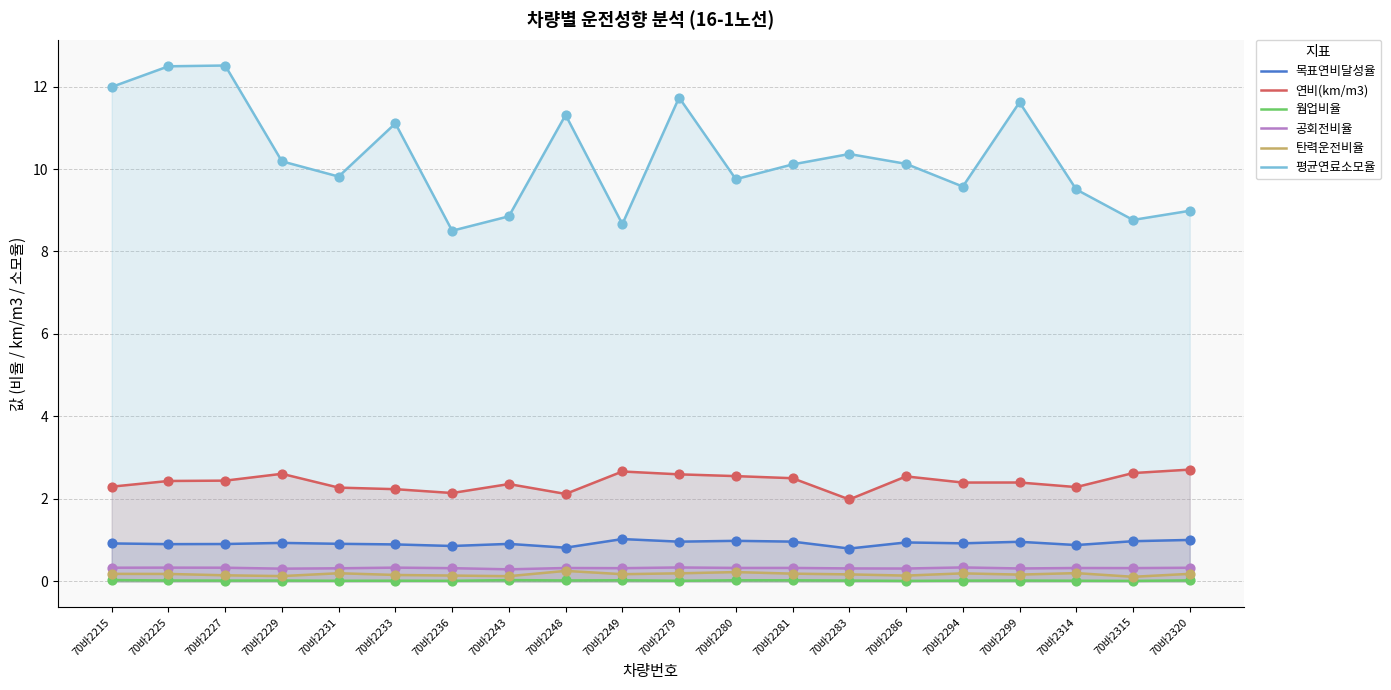

At how many categories does at least one series exceed 4?

20